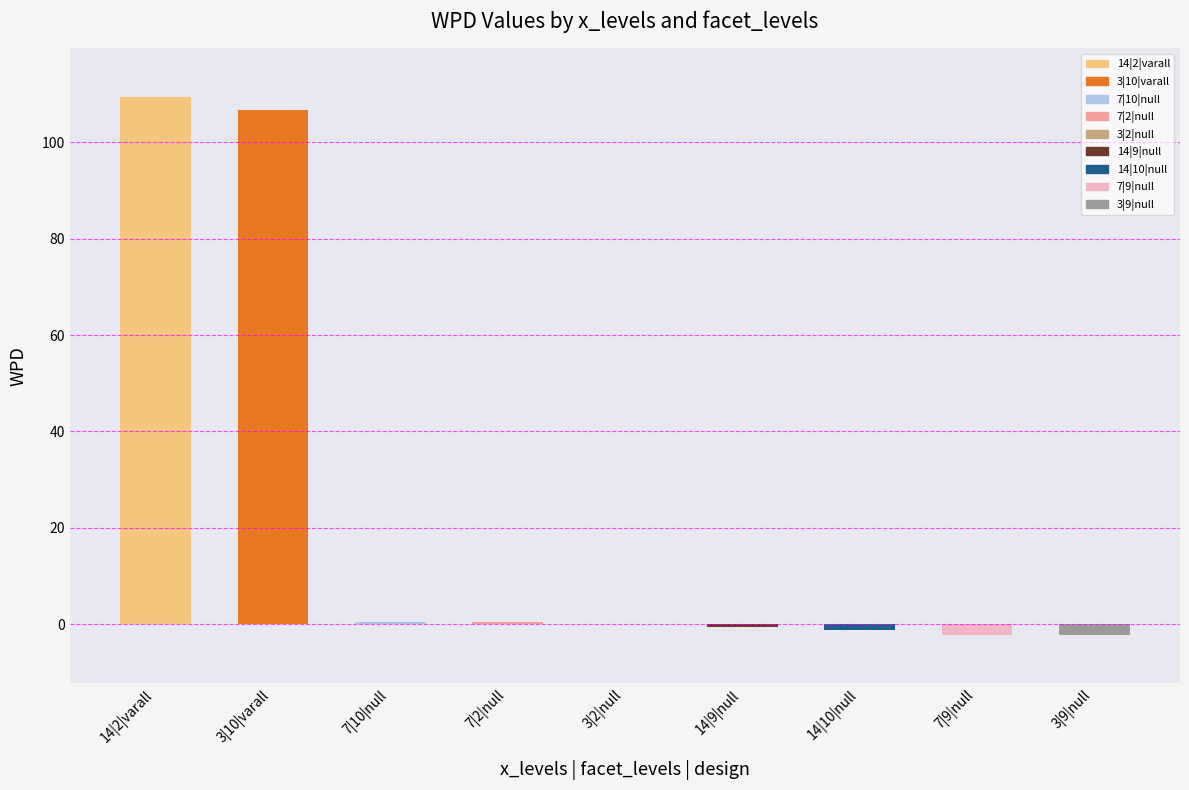

Which label corresponds to the largest value in the chart?

14|2|varall